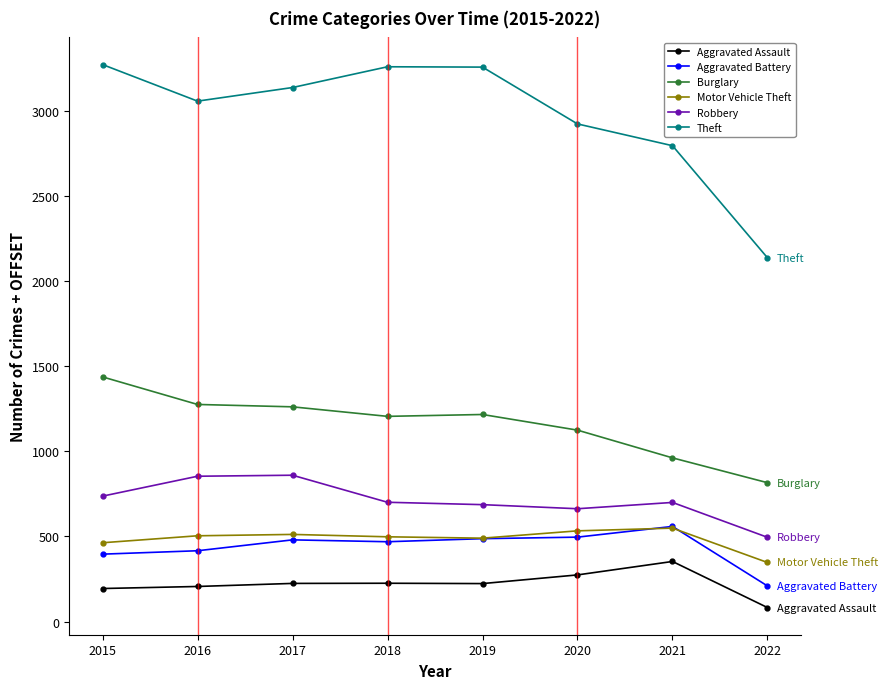

At which label is Theft closest to 2706?

2021